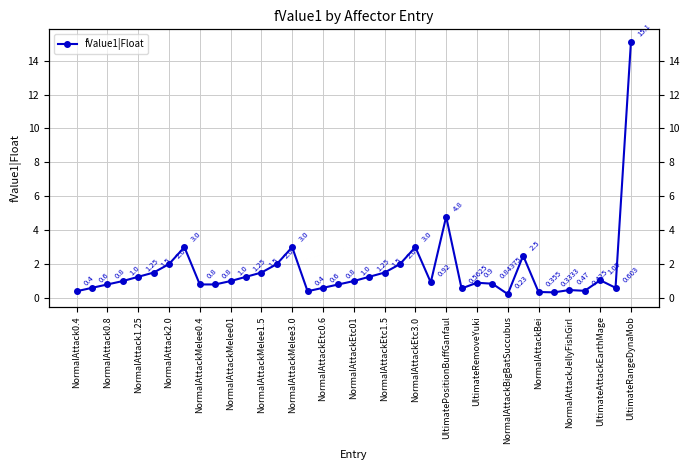

What is the ratio of the value at NormalAttackEtc3.0 to the value at NormalAttackEtc1.5?

2.0